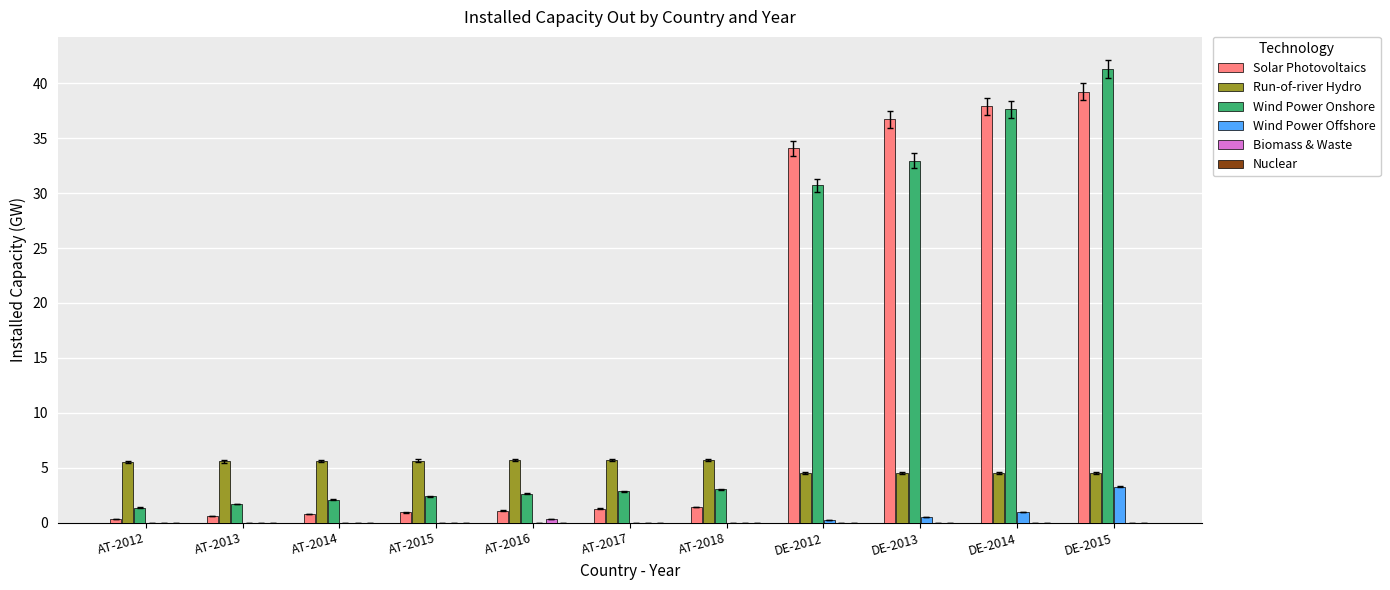

True or false: Run-of-river Hydro has a value of 4.5 at DE-2012.

True